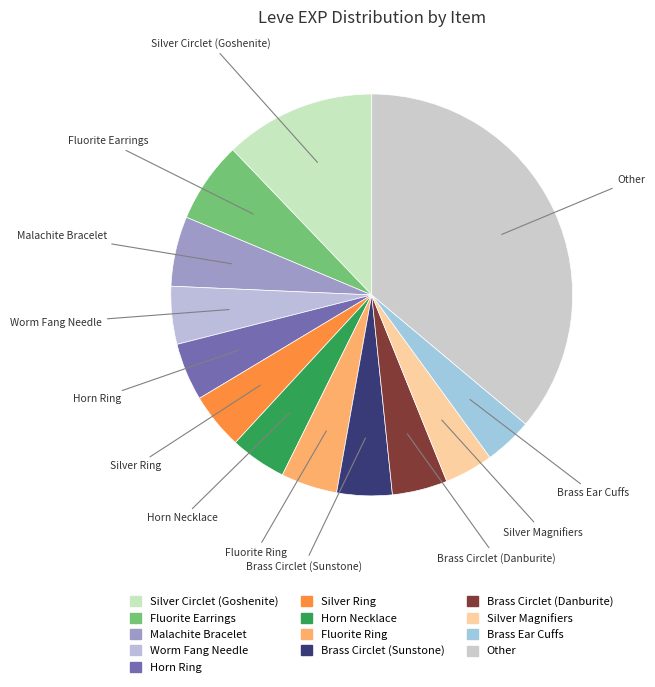

Is Brass Circlet (Danburite) the majority of the pie?

No